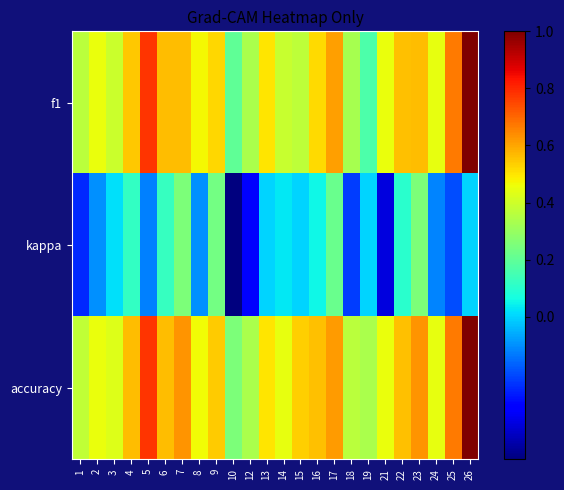

Between 4 and 3, which is larger?

4